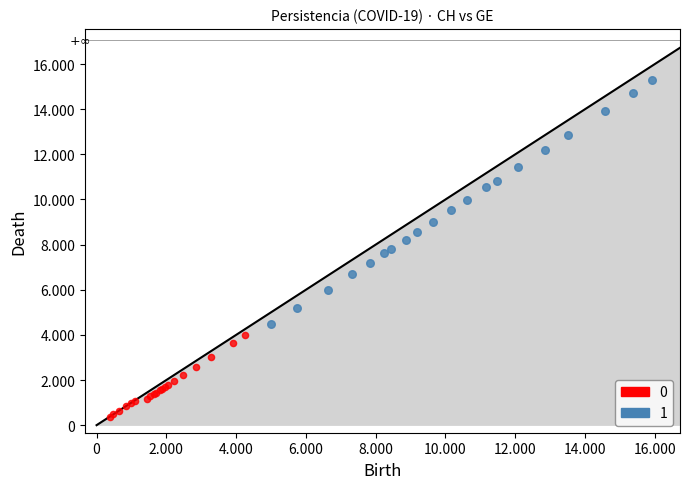

What are all the series names shown in the legend?

0, 1